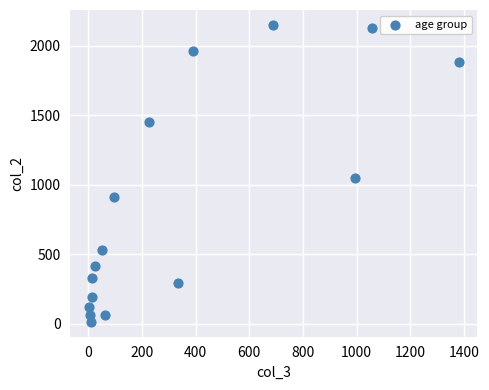

What is the range of X values (max minus min)?

1379